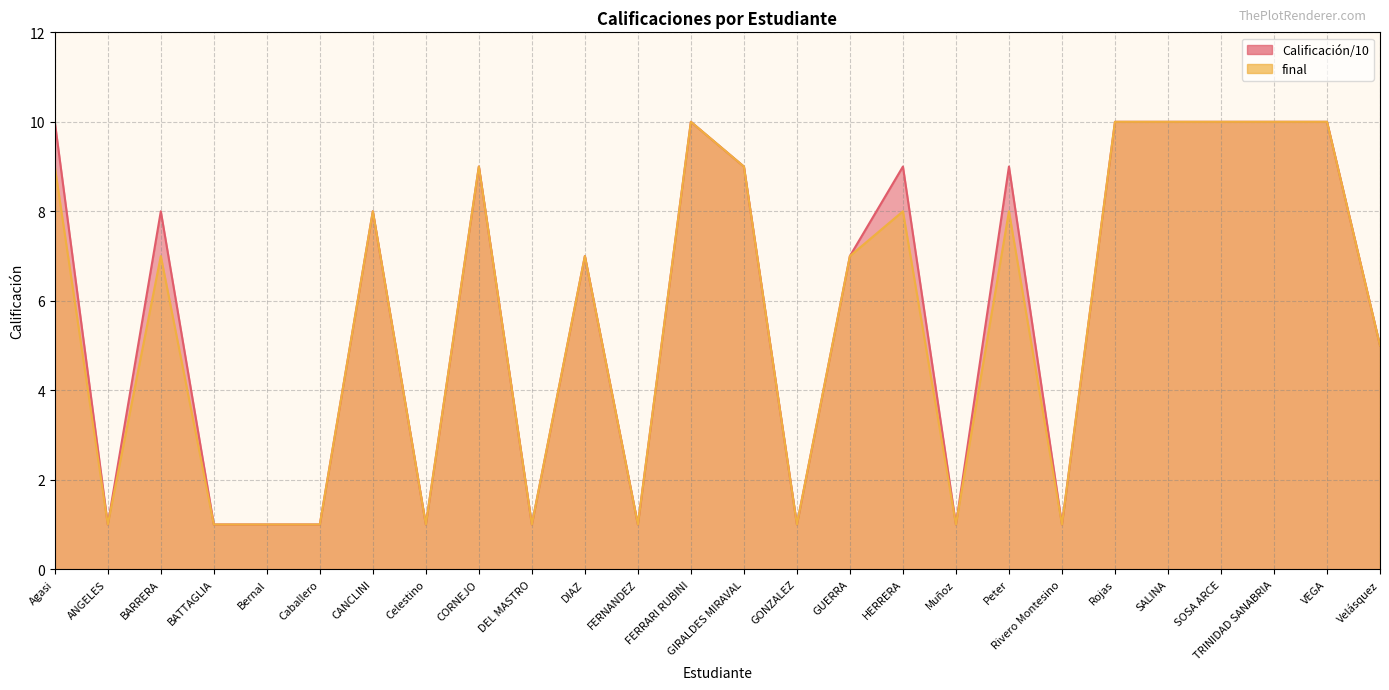

Rank the categories by Calificación/10 value from lowest to highest.

ANGELES, BATTAGLIA, Bernal, Caballero, Celestino, DEL MASTRO, FERNANDEZ, GONZALEZ, Muñoz, Rivero Montesino, Velásquez, DIAZ, GUERRA, BARRERA, CANCLINI, CORNEJO, GIRALDES MIRAVAL, HERRERA, Peter, Agasi, FERRARI RUBINI, Rojas, SALINA, SOSA ARCE, TRINIDAD SANABRIA, VEGA